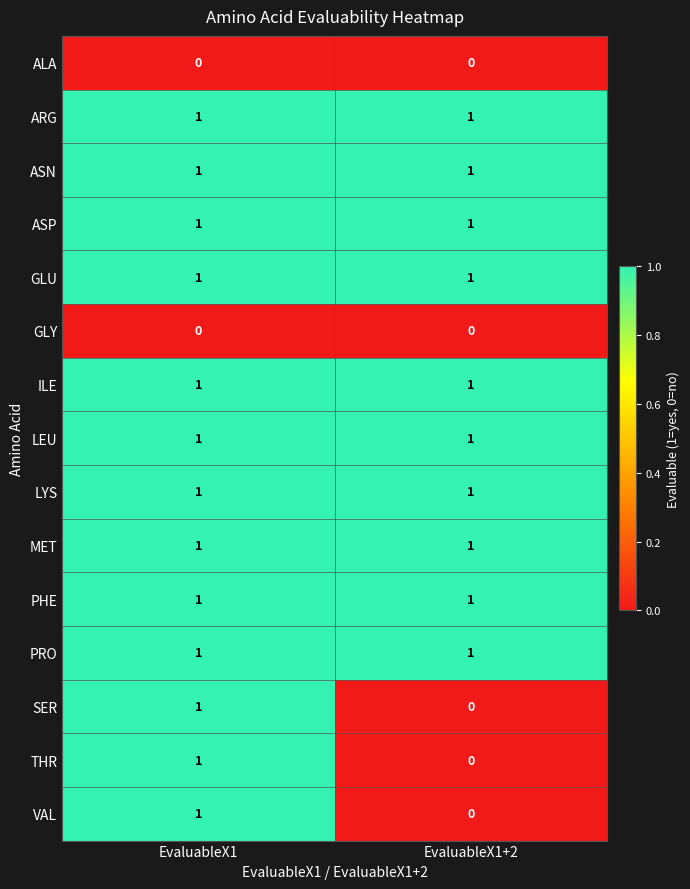

Is the value of VAL at EvaluableX1+2 greater than the value of GLU at EvaluableX1+2?

No